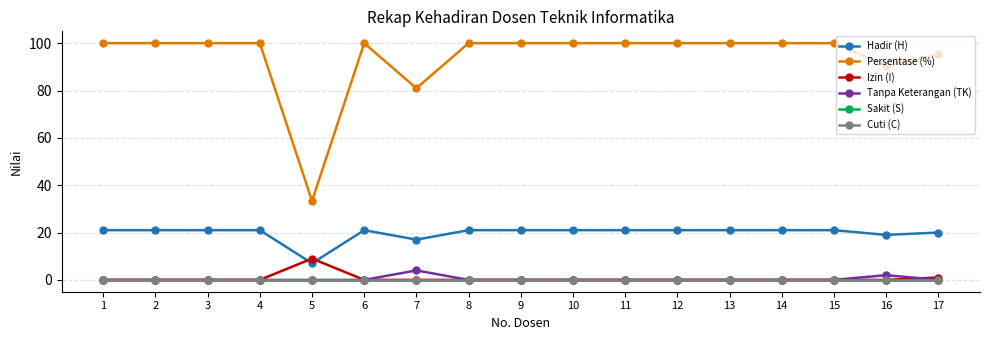

Is it true that Sakit (S) equals 0.0 at 3?

True